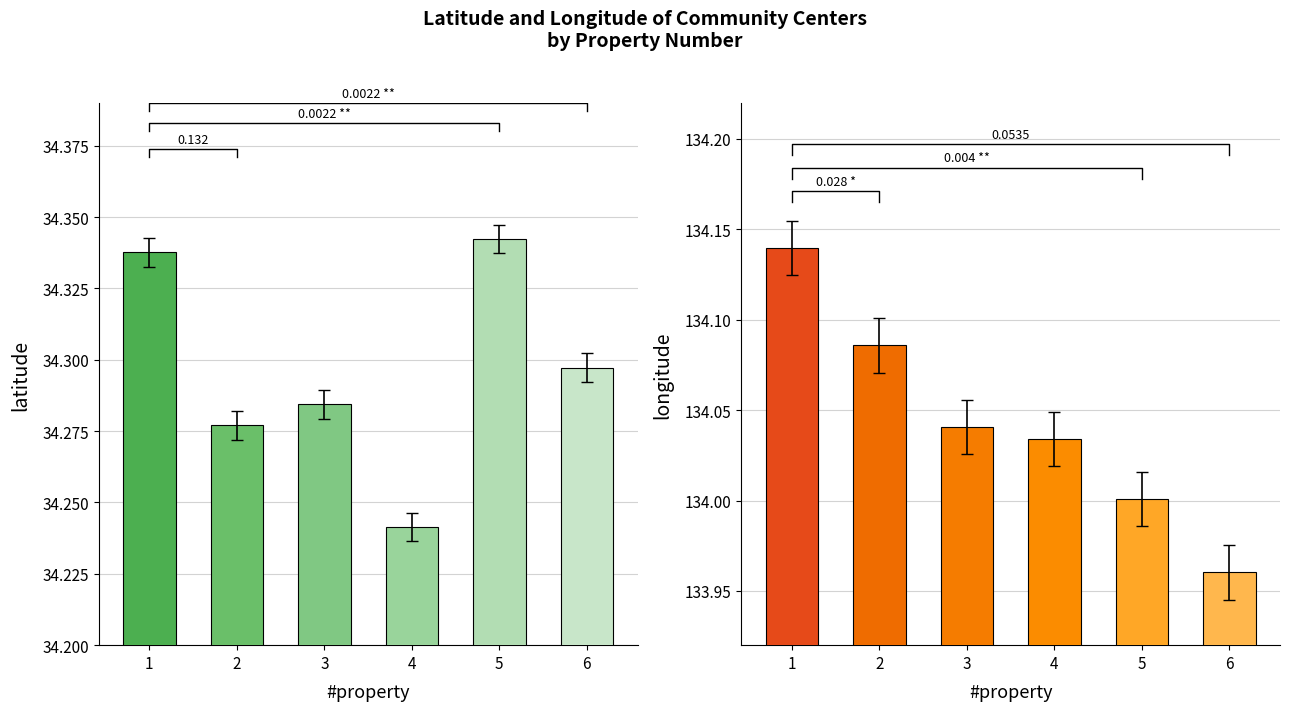

Which label corresponds to the smallest value in the chart?

4